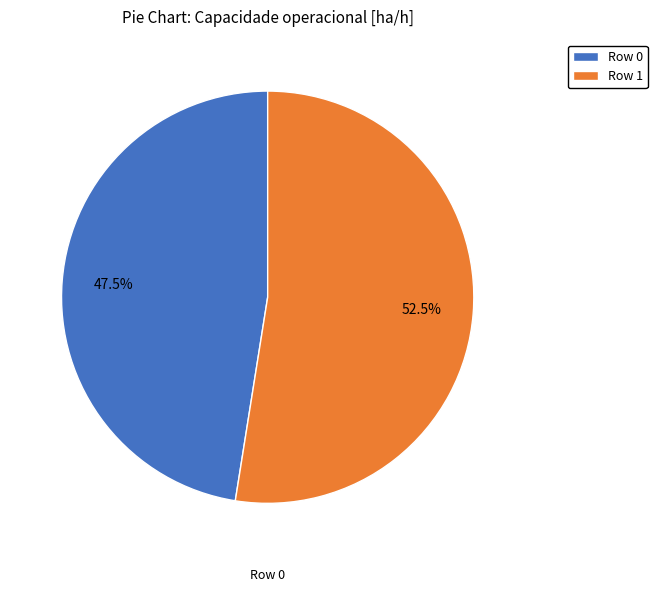

Which has a higher value, Row 0 or Row 1?

Row 1